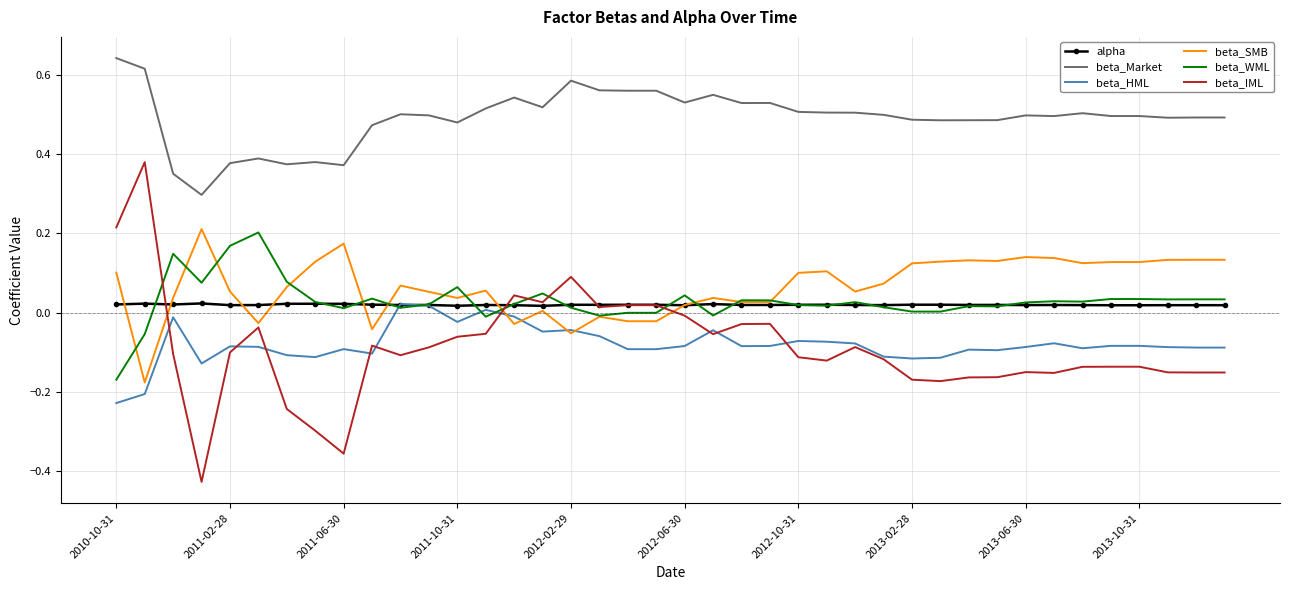

True or false: beta_Market and alpha intersect in this chart.

False